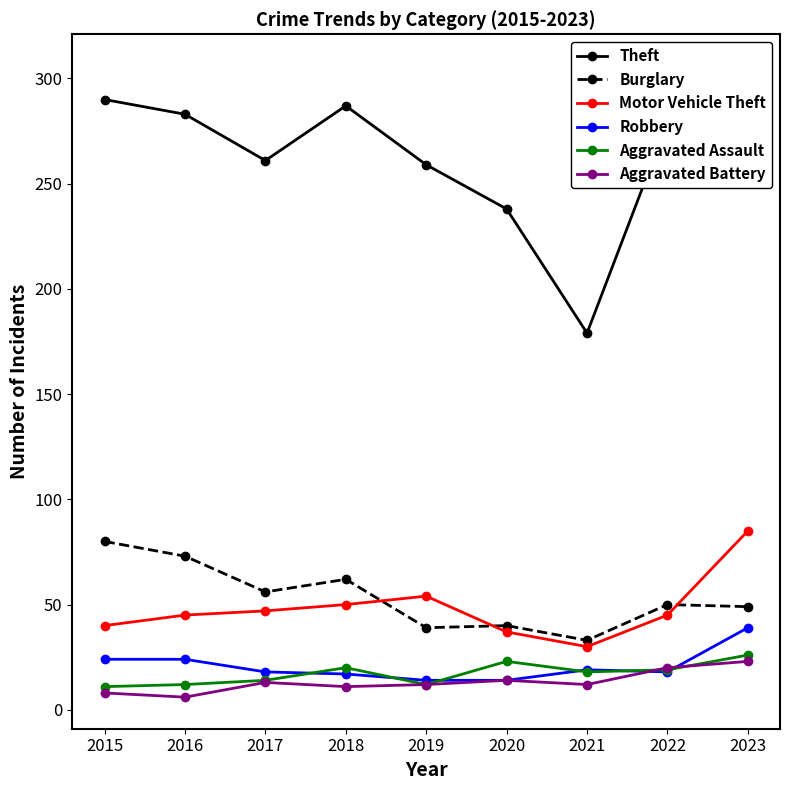

What is the average value of the Aggravated Assault series?

17